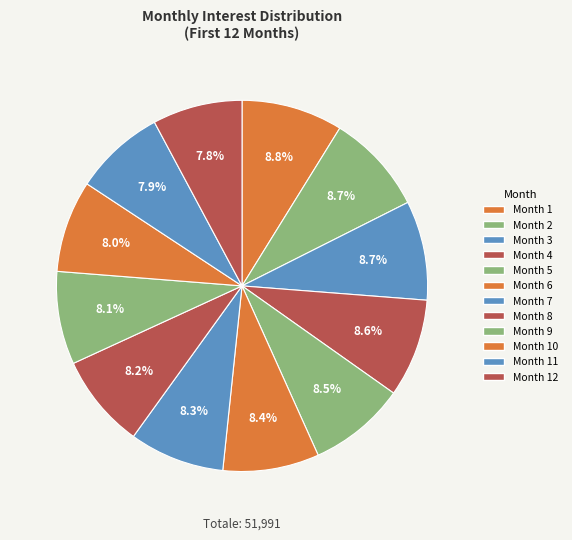

Is it true that Month 1 is 9% of the pie?

True